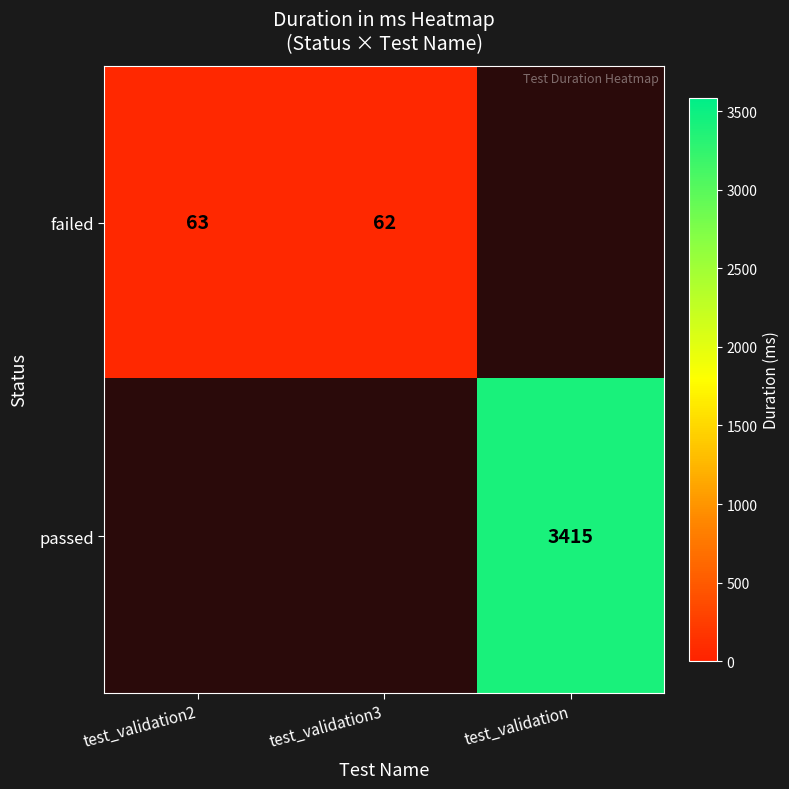

At which category does the chart reach its peak across all series?

test_validation